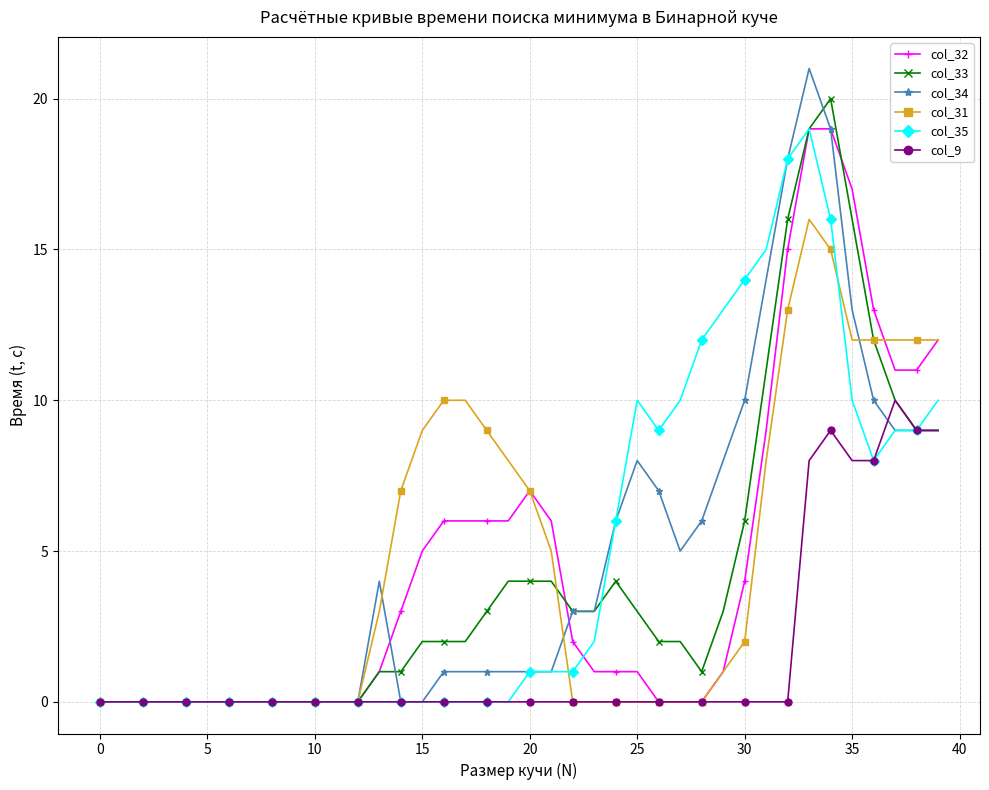

Does the chart have visible grid lines?

Yes